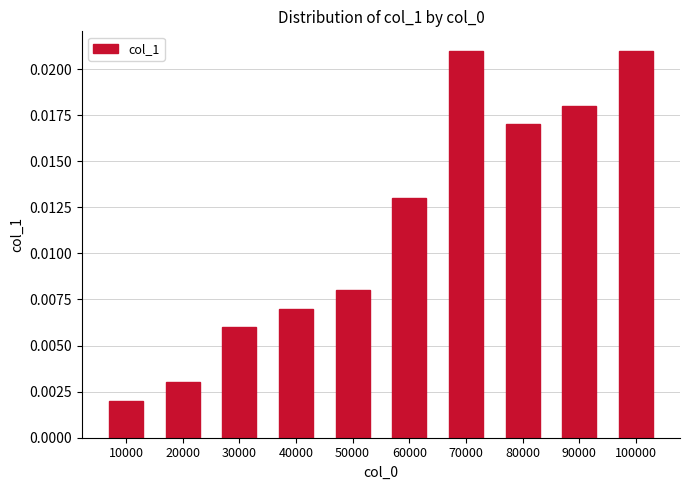

At which category does the chart reach its minimum across all series?

10000